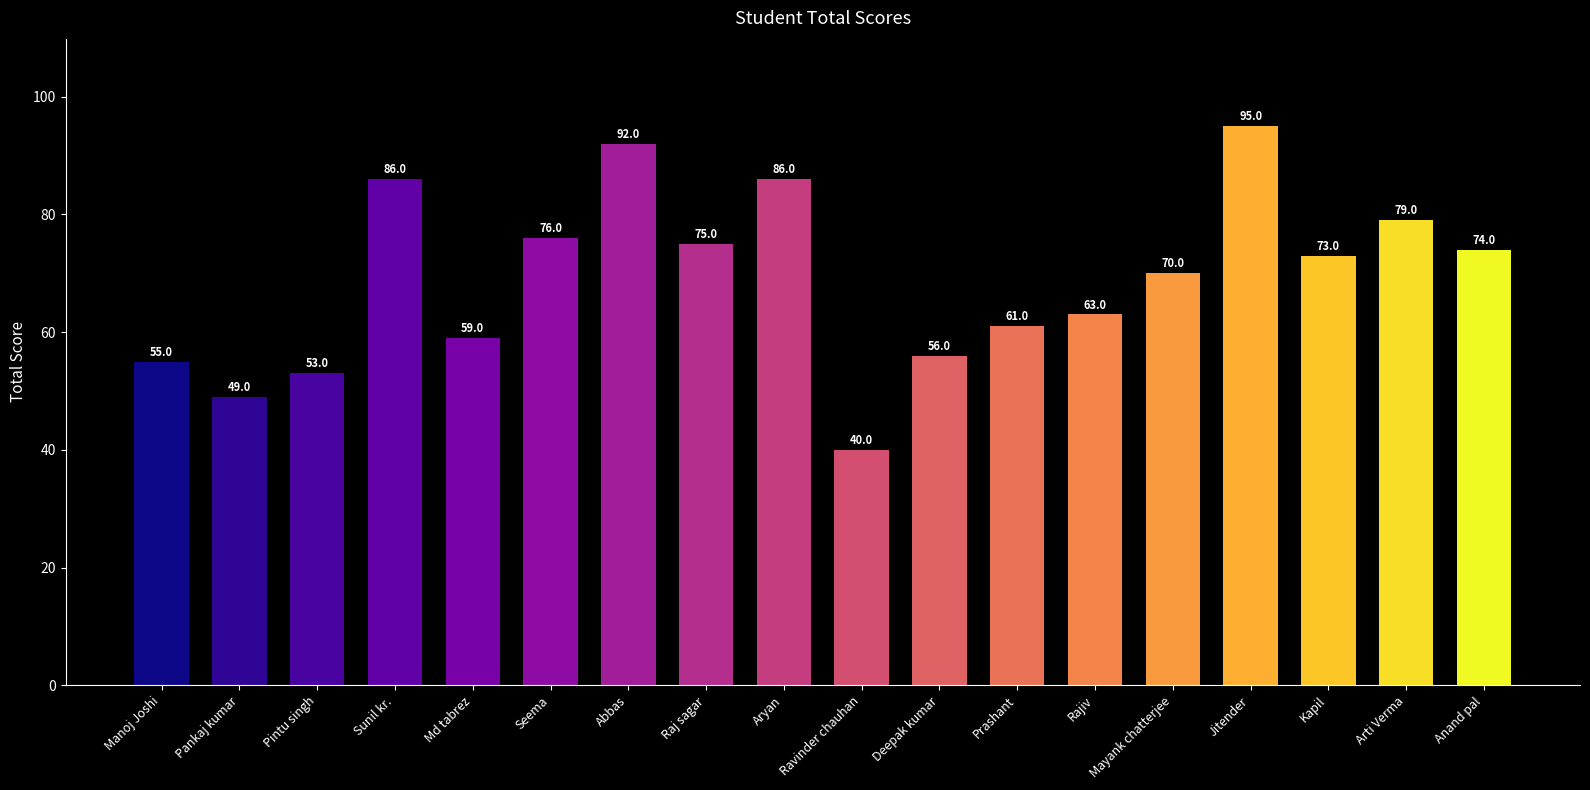

What position from the left is Arti Verma?

17